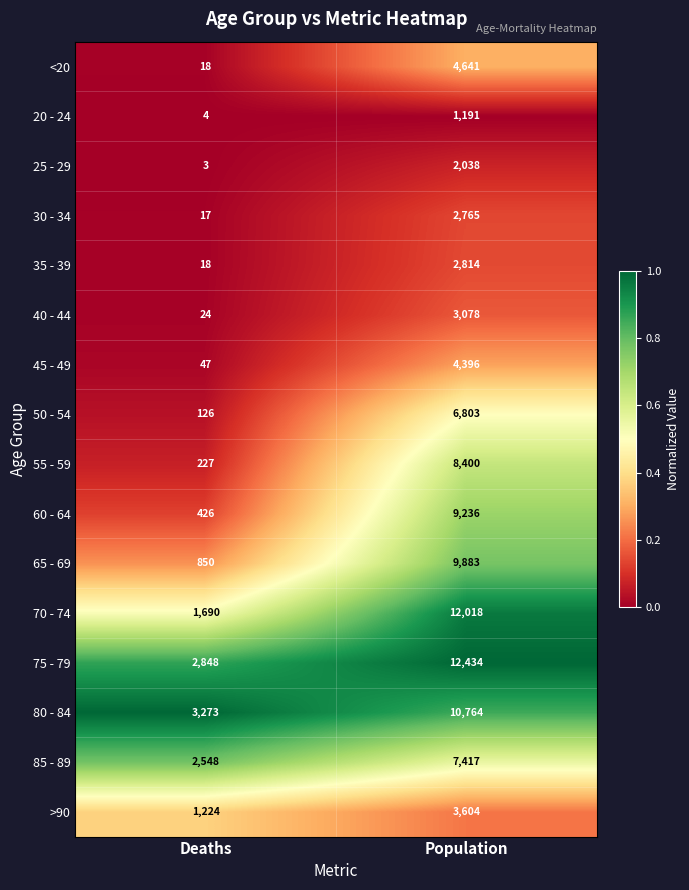

At which category is the sum across all series the highest?

Population